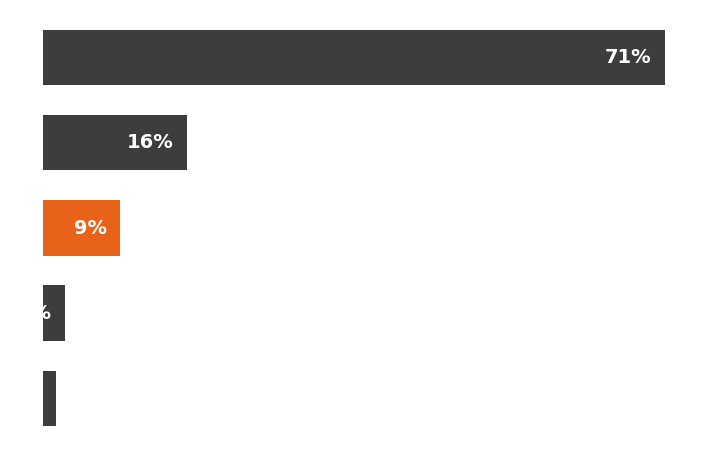

Does the chart contain any negative values?

No